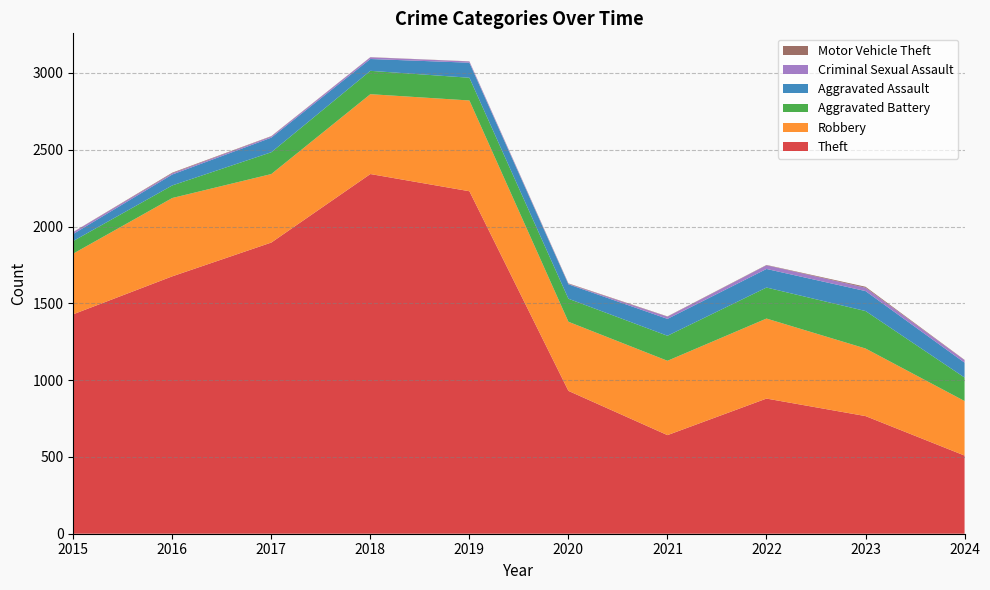

Reading left to right, extract all data points from this chart.

Theft: 2015=1429	2016=1676	2017=1896	2018=2342	2019=2230	2020=930	2021=642	2022=880	2023=766	2024=509
Robbery: 2015=395	2016=510	2017=446	2018=520	2019=591	2020=450	2021=484	2022=521	2023=440	2024=355
Aggravated Battery: 2015=82	2016=82	2017=142	2018=152	2019=148	2020=150	2021=163	2022=202	2023=244	2024=153
Aggravated Assault: 2015=46	2016=71	2017=95	2018=77	2019=98	2020=94	2021=110	2022=121	2023=130	2024=97
Criminal Sexual Assault: 2015=12	2016=8	2017=8	2018=11	2019=8	2020=3	2021=14	2022=24	2023=22	2024=16
Motor Vehicle Theft: 2015=1	2016=4	2017=2	2018=1	2019=1	2020=3	2021=2	2022=2	2023=6	2024=2